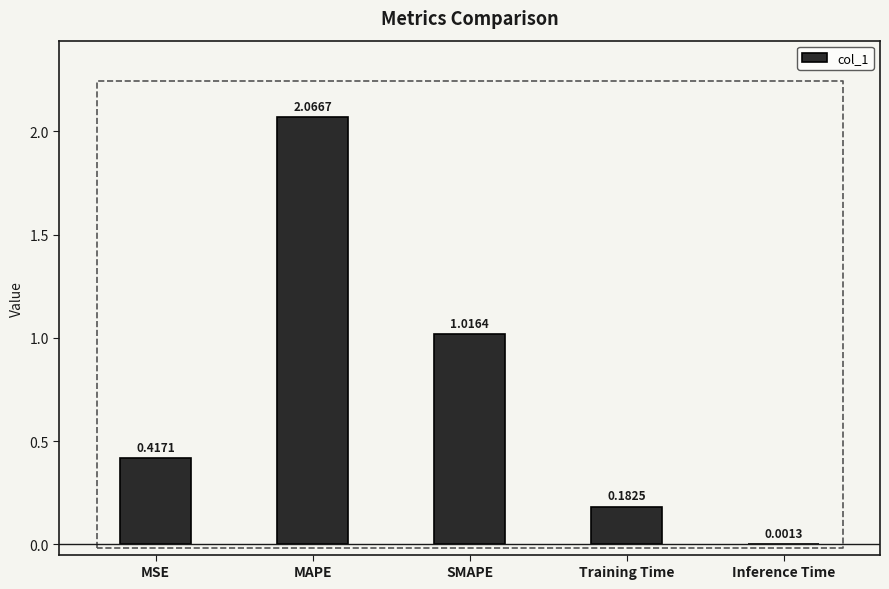

What is the change in value from MSE to SMAPE?

+0.6